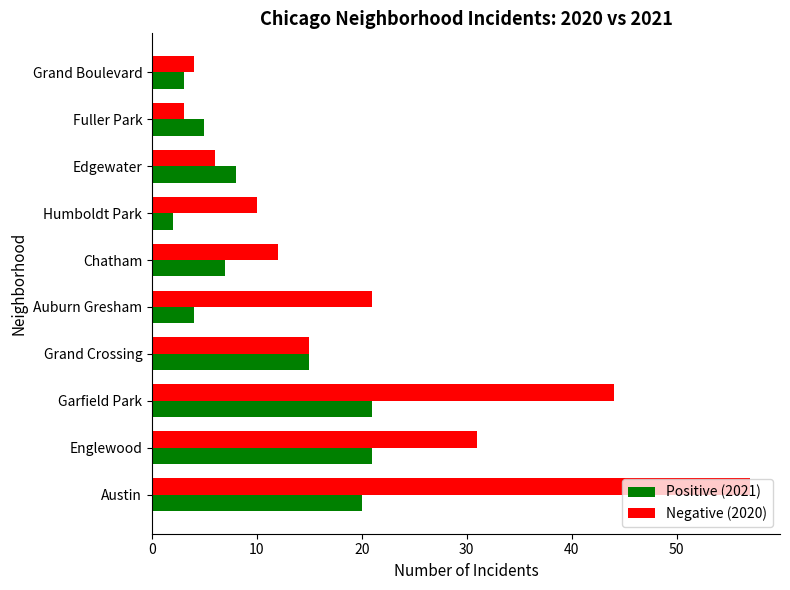

At which label is Negative (2020) closest to 30?

Englewood